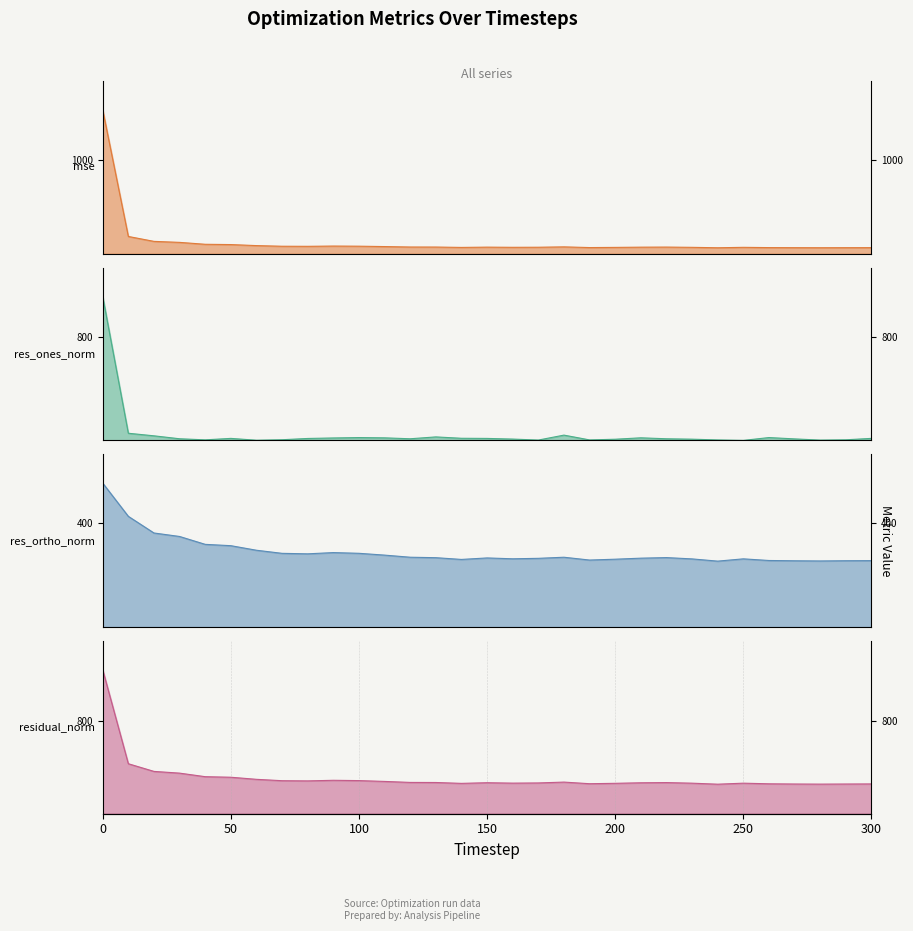

What are all the series names shown in the legend?

mse_line, res_ones_norm_line, res_ortho_norm_line, residual_norm_line